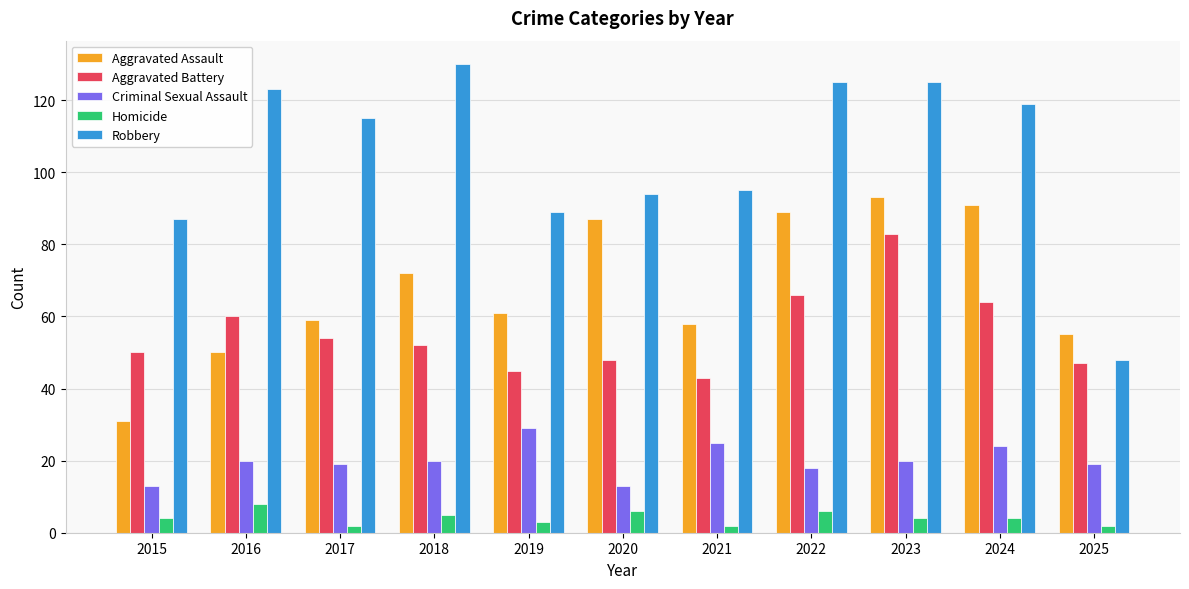

What are all the series names shown in the legend?

Aggravated Assault, Aggravated Battery, Criminal Sexual Assault, Homicide, Robbery